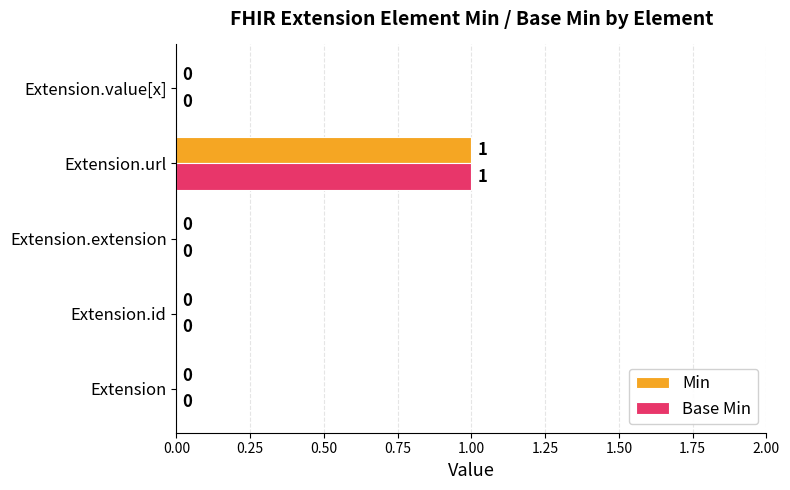

At which label does Base Min reach its peak?

Extension.url